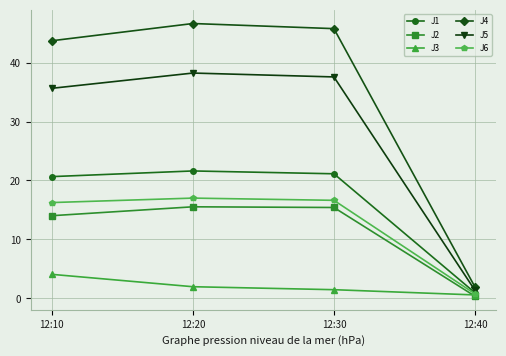

Which label corresponds to the smallest value in the chart?

12:40